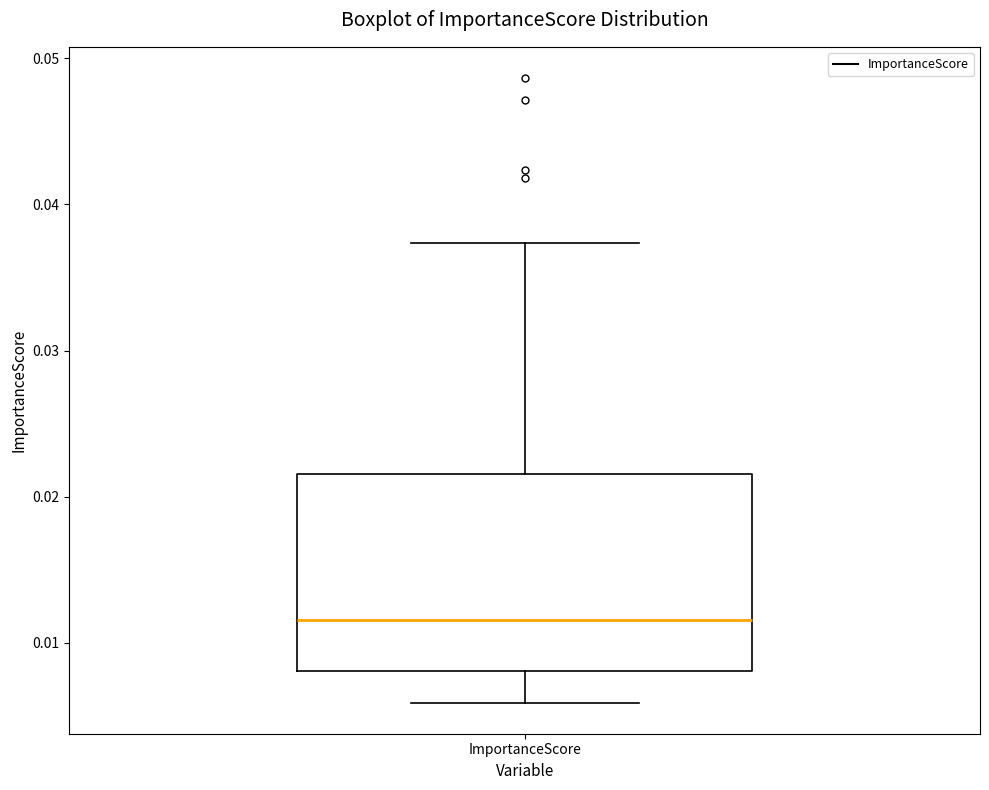

Transcribe this box plot: give where the median line is, the range the box spans, and where the two whiskers end, as read against the y-axis. The values are not printed on the chart, so give them approximately, as read against the axis.

median 0.012, box 0.008 to 0.022, whiskers 0.006 to 0.037